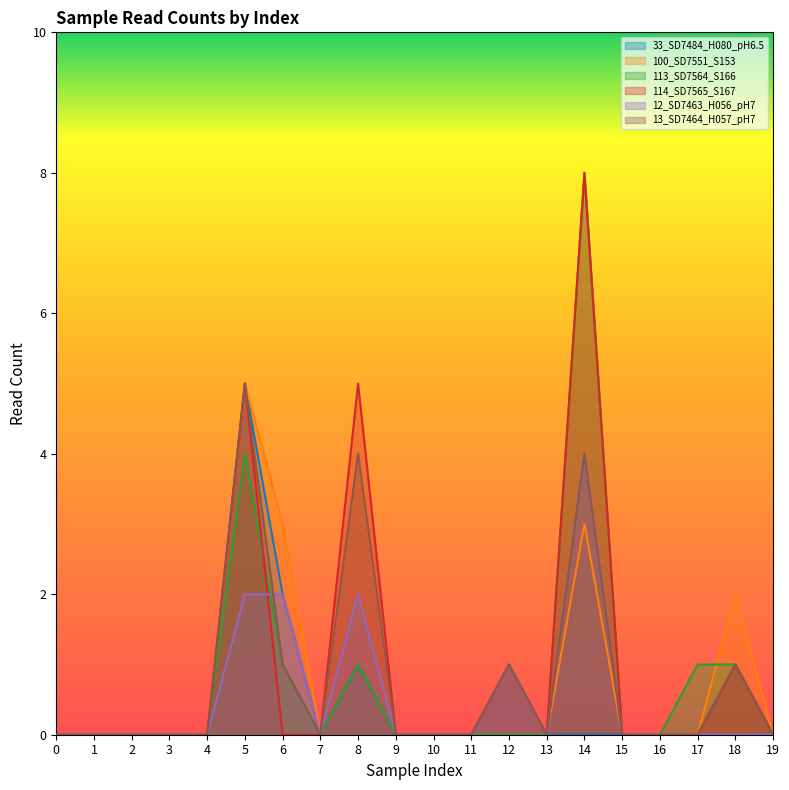

Which series changed the most between 7 and 16?

33_SD7484_H080_pH6.5